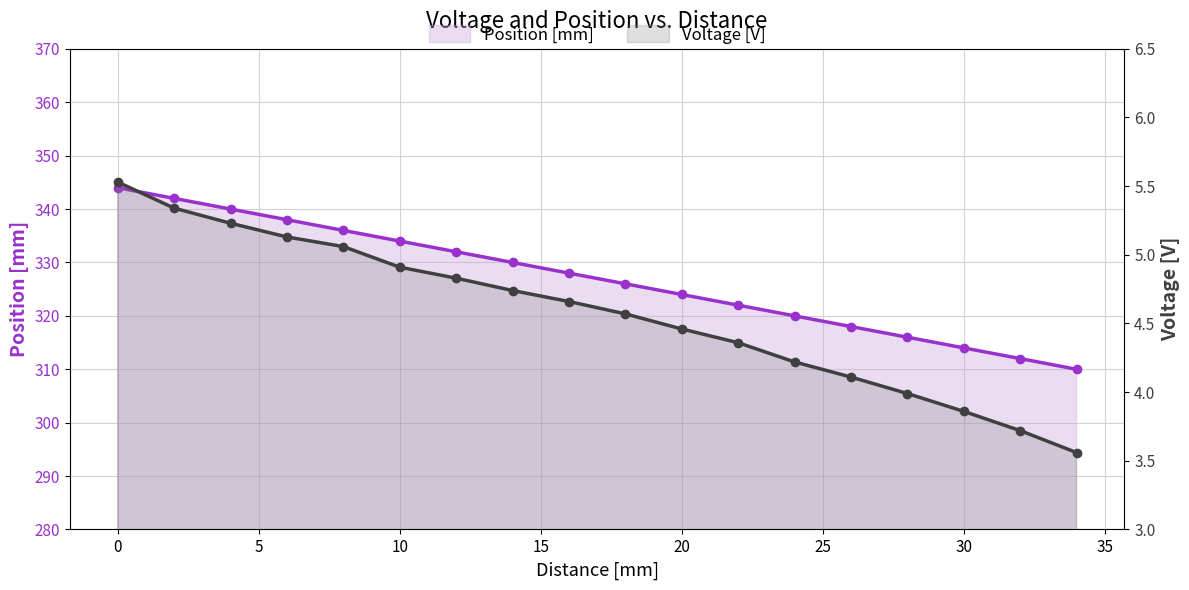

The Voltage [V] series shows 1.4 at 12. True or false?

False